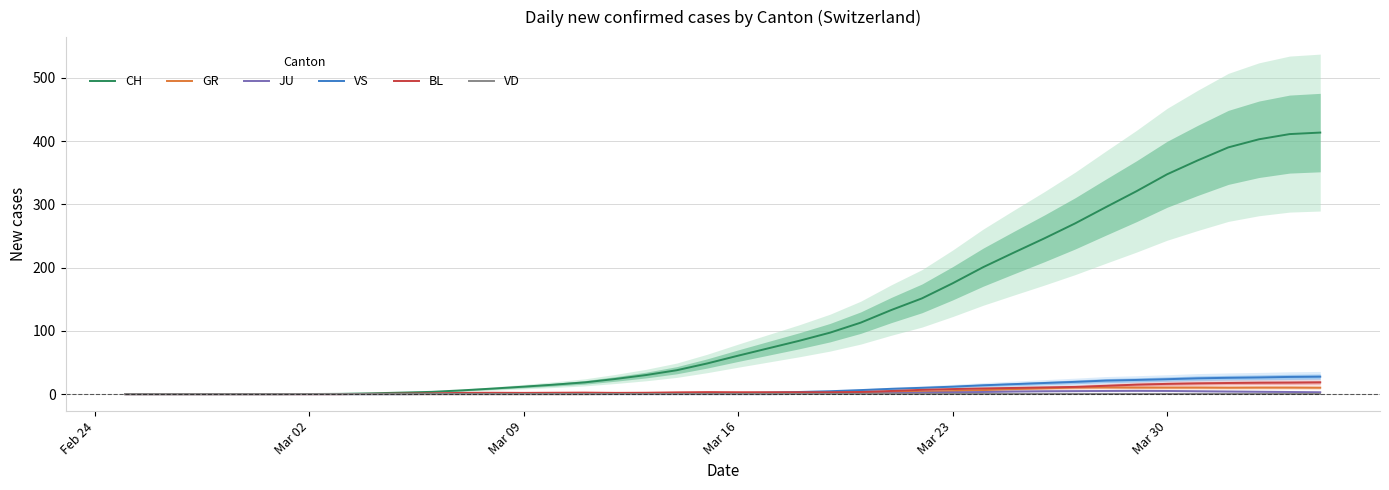

Which series has the largest total across all categories?

CH